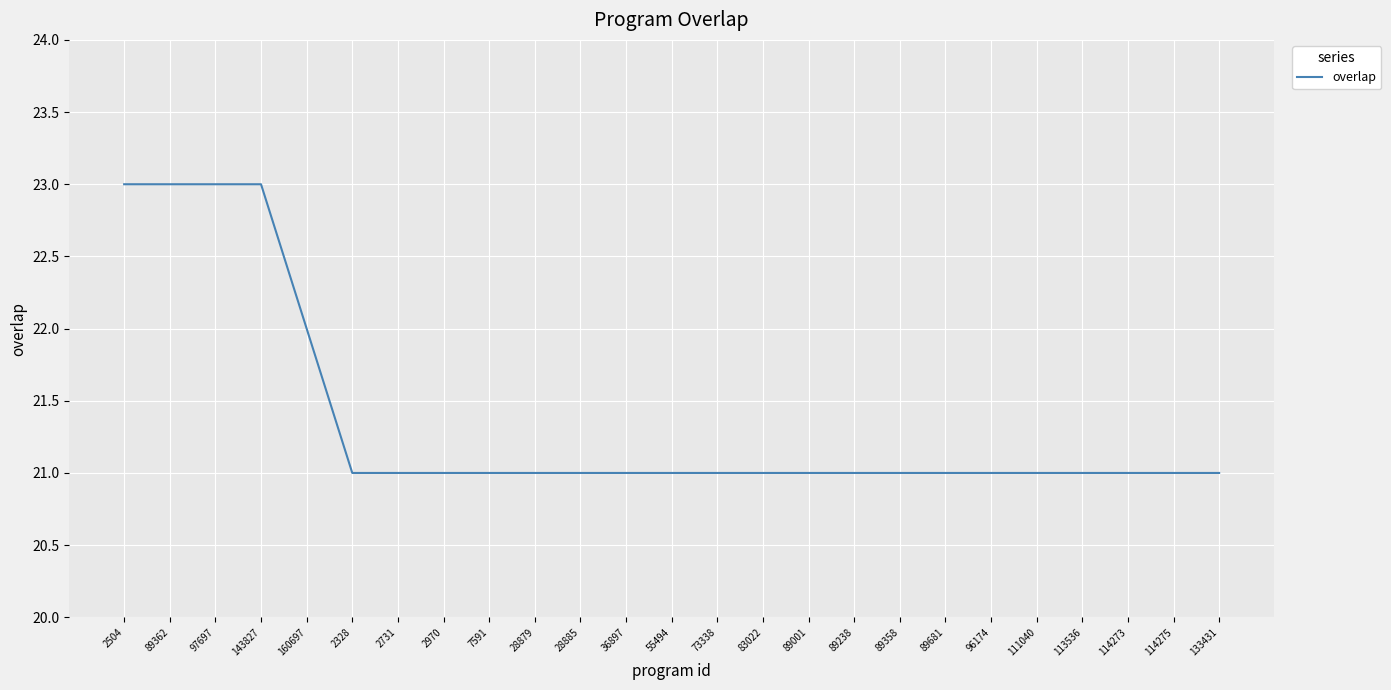

What position from the left is 97697?

3